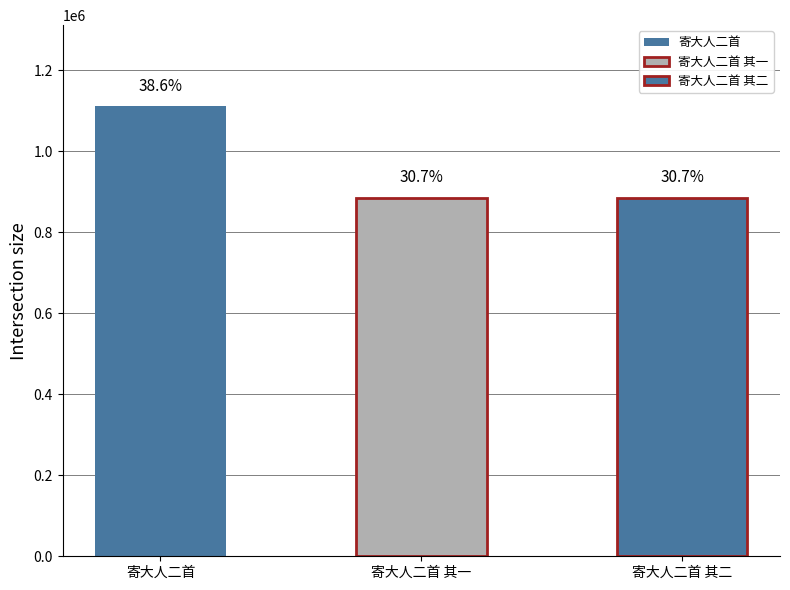

What is the difference between the values at 寄大人二首 and 寄大人二首 其二?

226428